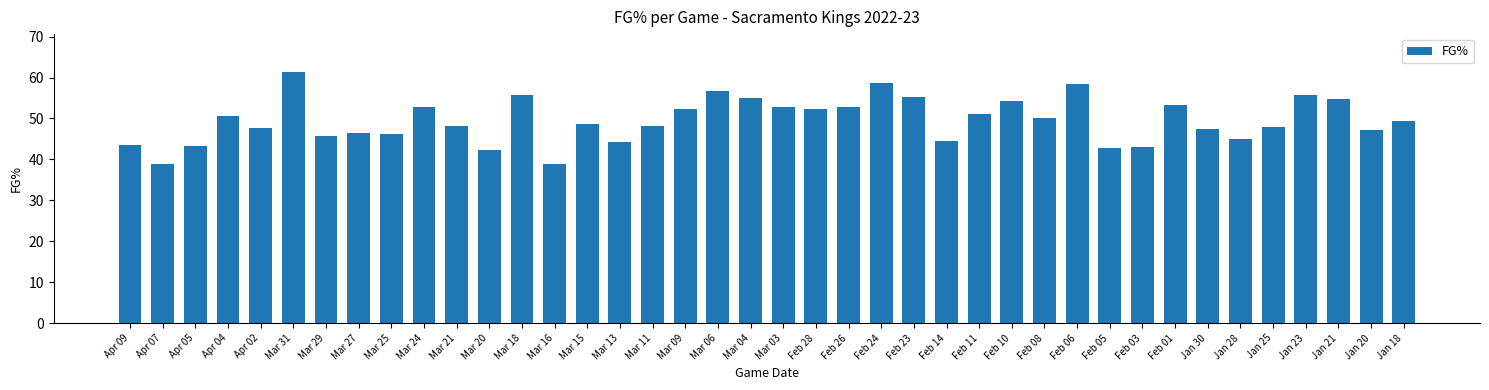

What is the difference between the maximum and minimum values?

22.6